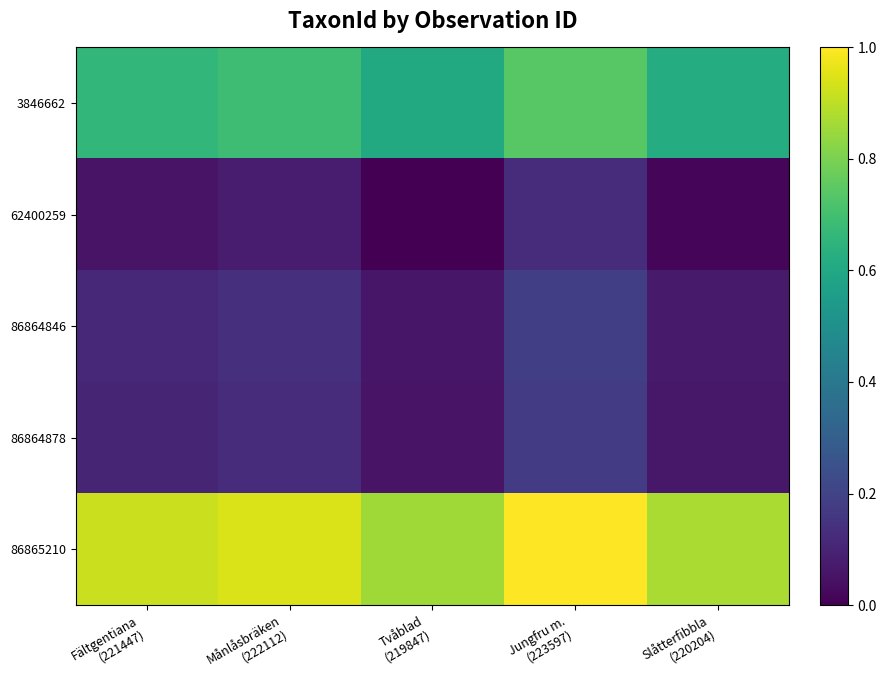

Which series changed the most between Jungfru m. (223597) and Slåtterfibbla (220204)?

86865210